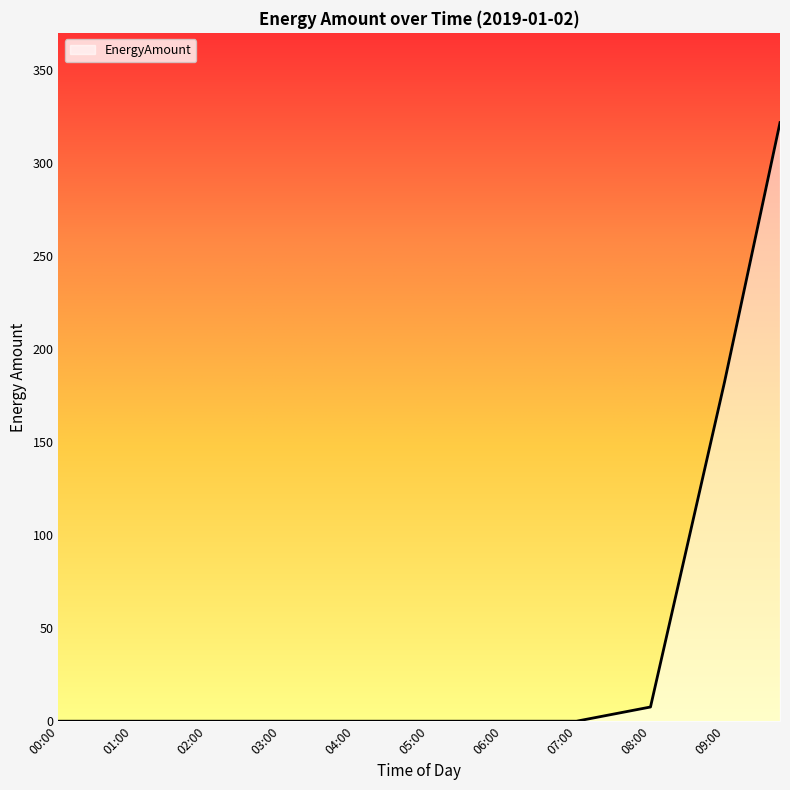

What is the greatest value displayed?

321.7